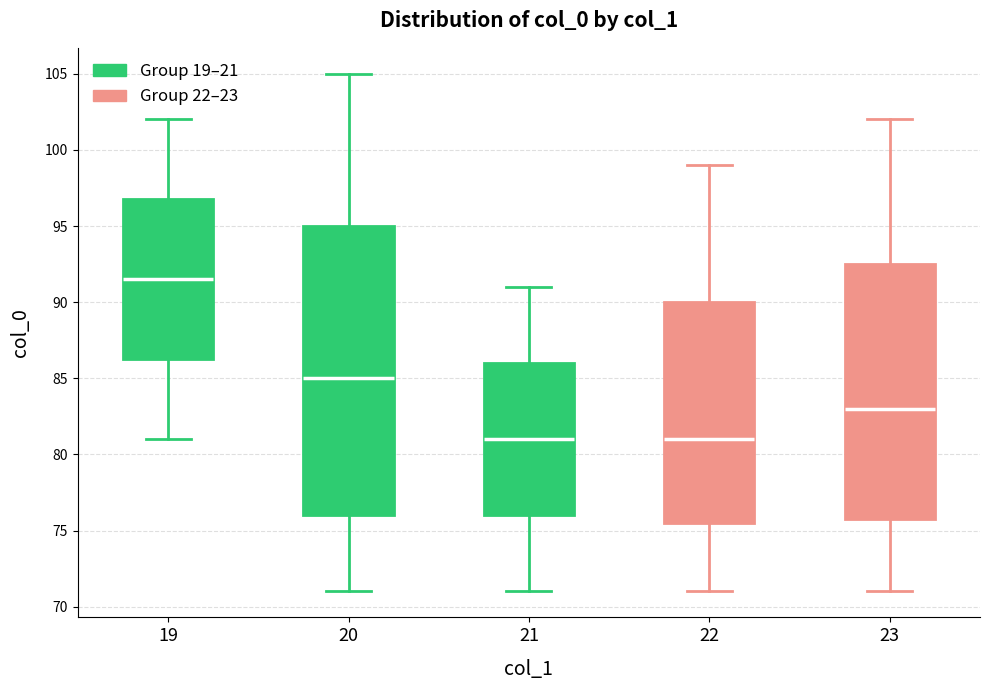

Reading left to right, transcribe this box plot: for each box, give where its median line is, the range the box spans, and where its two whiskers end, as read against the y-axis. The values are not printed on the chart, so give them approximately, as read against the axis.

19: median 91.5, box 86.5 to 97.0, whiskers 81.0 to 102.0
20: median 85.0, box 76.0 to 95.0, whiskers 71.0 to 105.0
21: median 81.0, box 76.0 to 86.0, whiskers 71.0 to 91.0
22: median 81.0, box 75.5 to 90.0, whiskers 71.0 to 99.0
23: median 83.0, box 76.0 to 92.5, whiskers 71.0 to 102.0